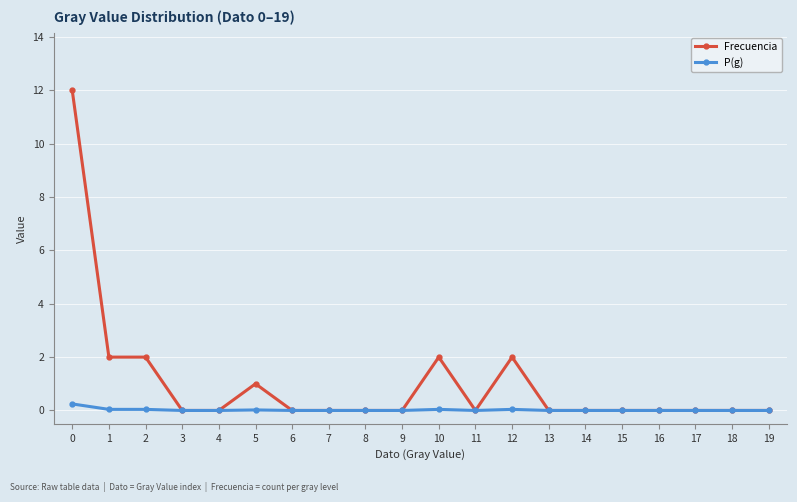

How many data points does each series have?

20